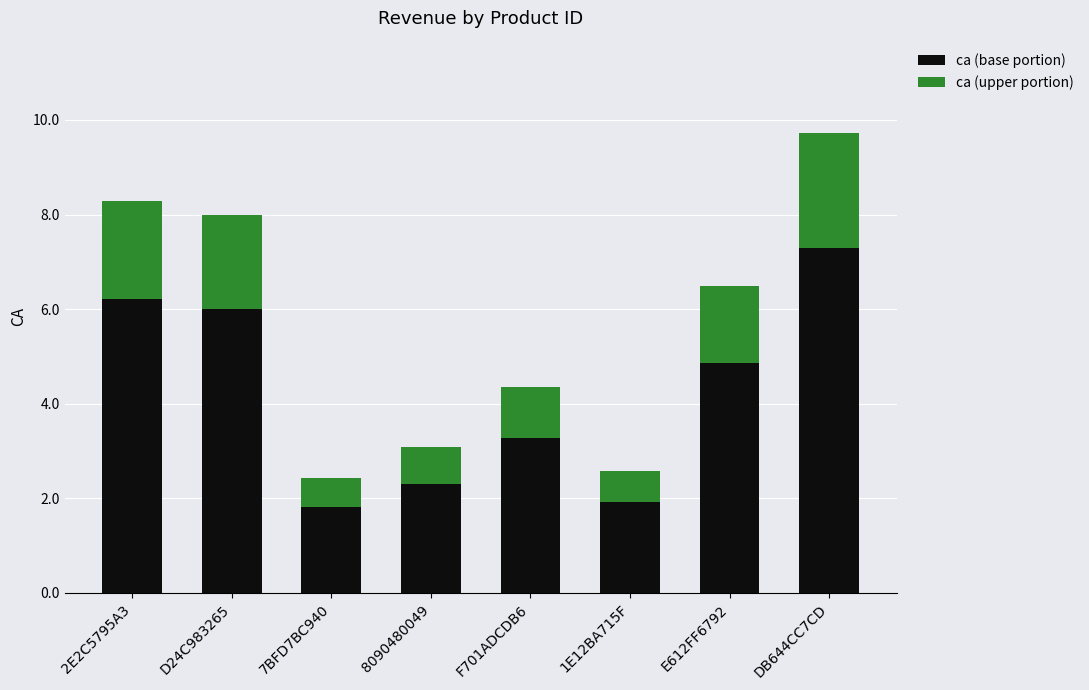

Which category has the highest value in the ca (base portion) series?

DB644CC7CD